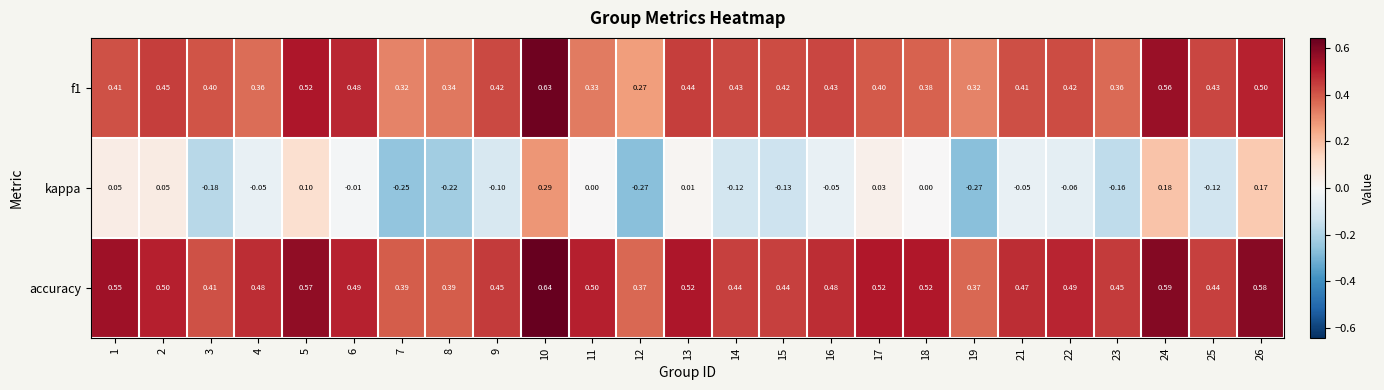

Between 6 and 19, which series saw the biggest shift?

kappa